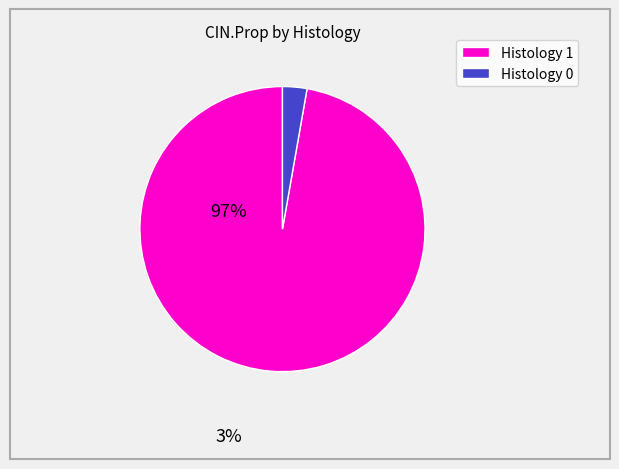

Is there a majority slice in this chart?

Yes